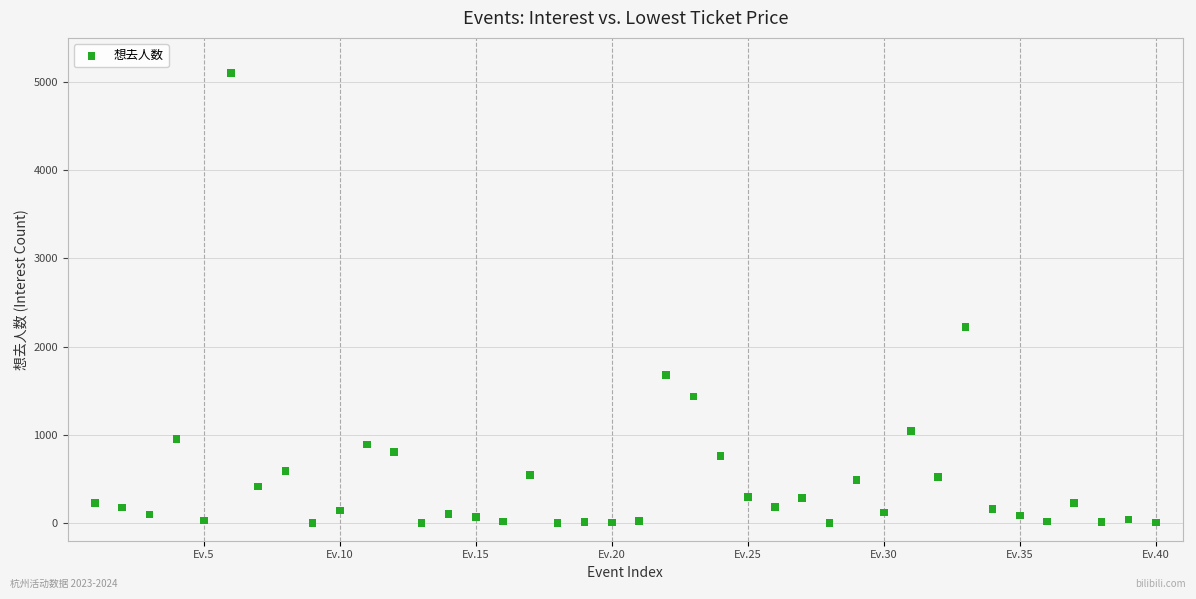

What is the range of X values (max minus min)?

39